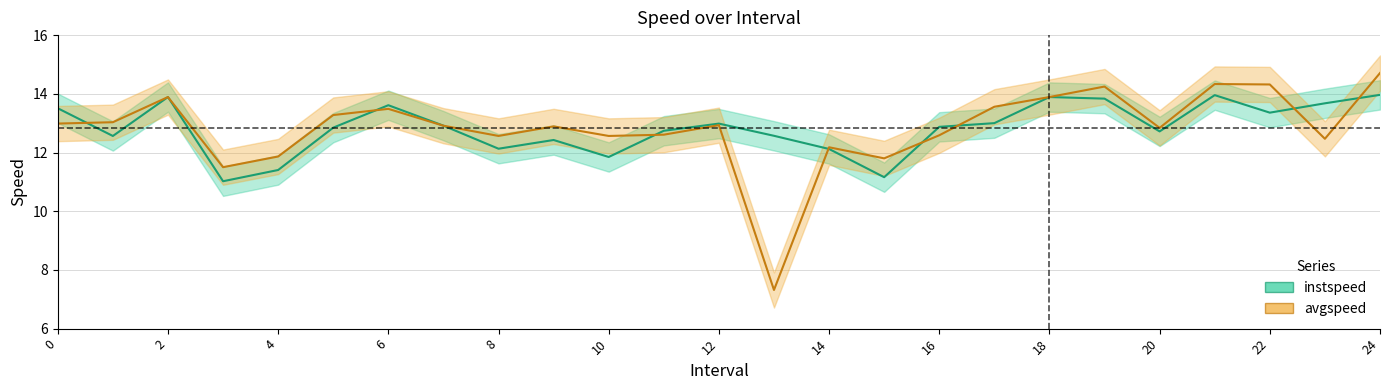

At which category is the sum across all series the highest?

24